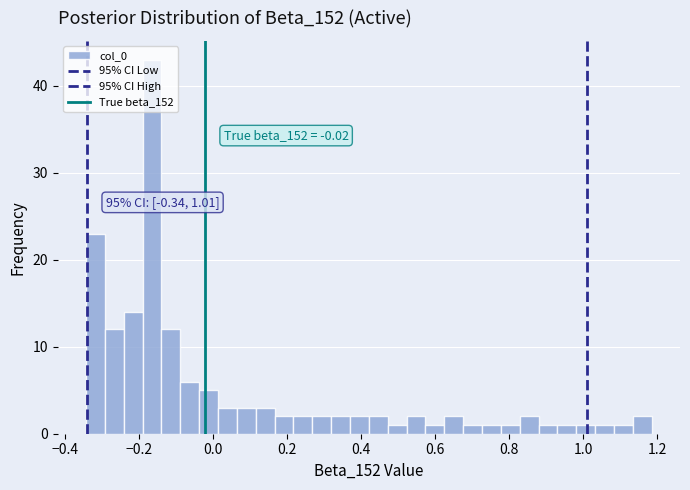

Read against the x-axis, roughly where is the centre of the tallest bar?

-0.16